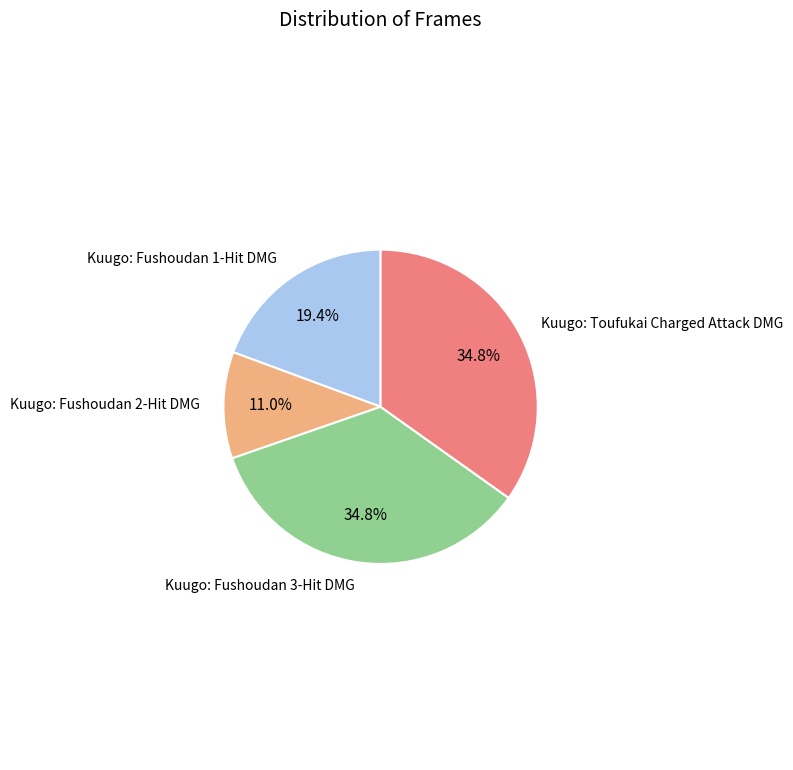

Is there any slice that represents more than half of the pie?

No